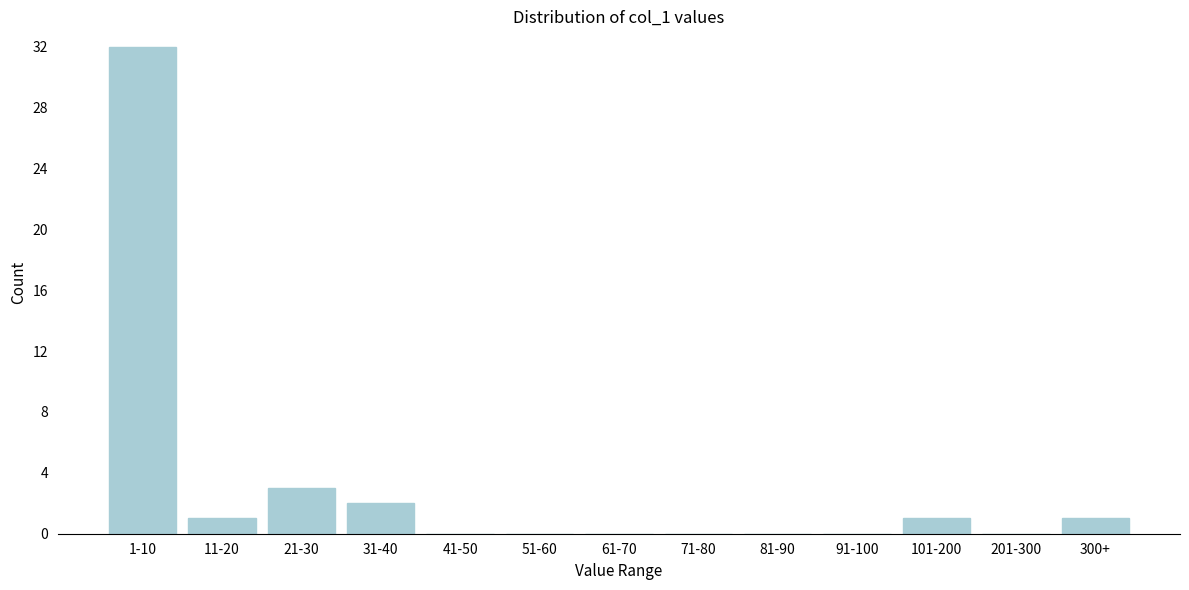

Reading right to left, transcribe all the data shown in this chart.

300+=1	201-300=0	101-200=1	91-100=0	81-90=0	71-80=0	61-70=0	51-60=0	41-50=0	31-40=2	21-30=3	11-20=1	1-10=32